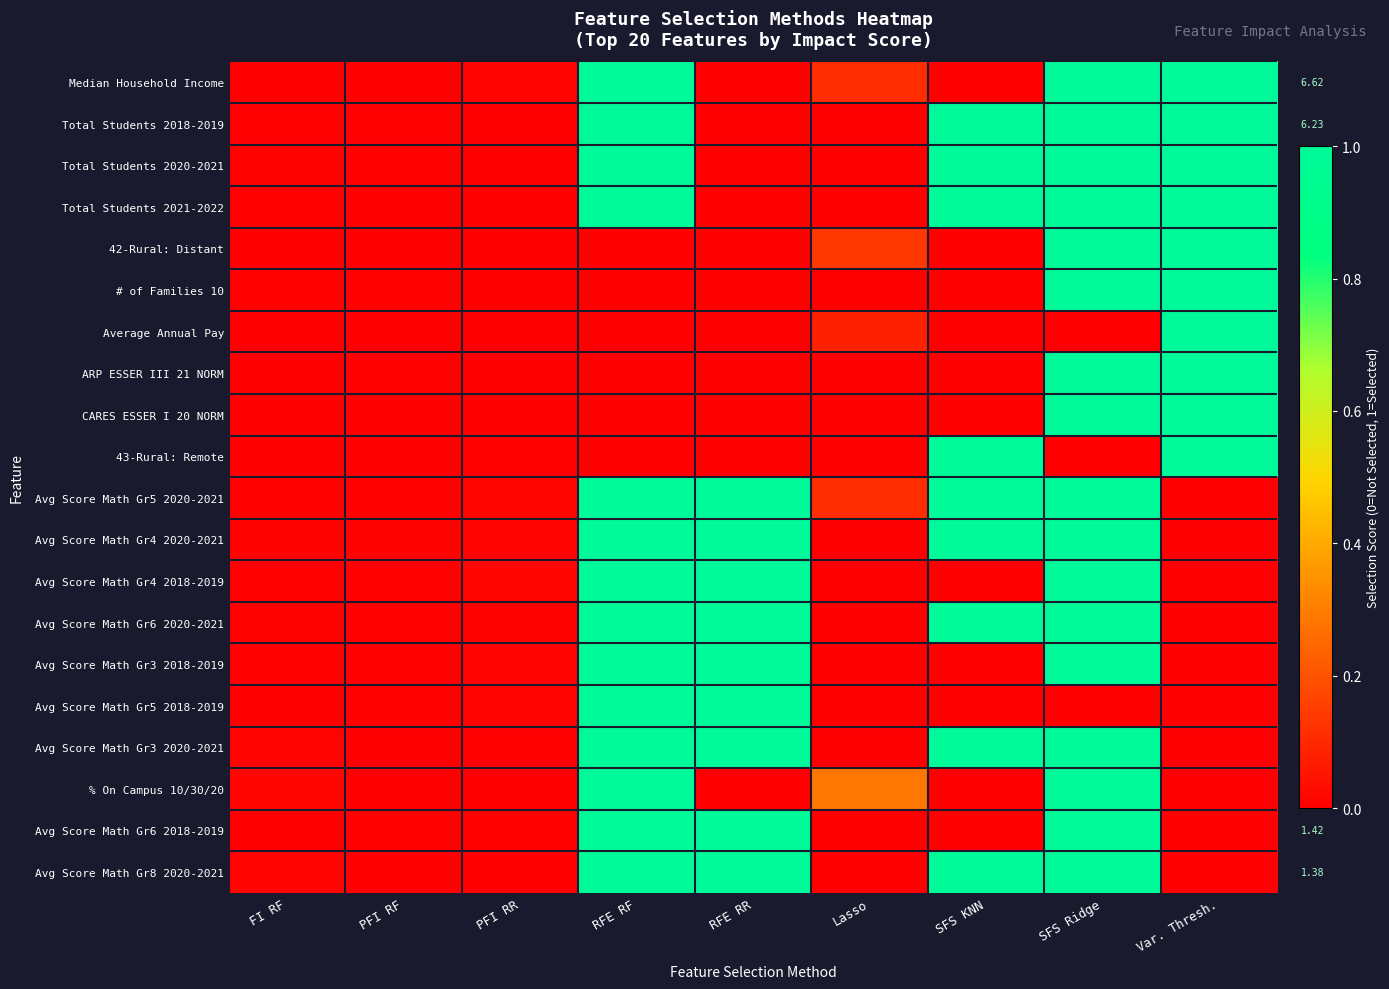

The CARES ESSER I 20 NORM series shows 1.0 at SFS Ridge. True or false?

True